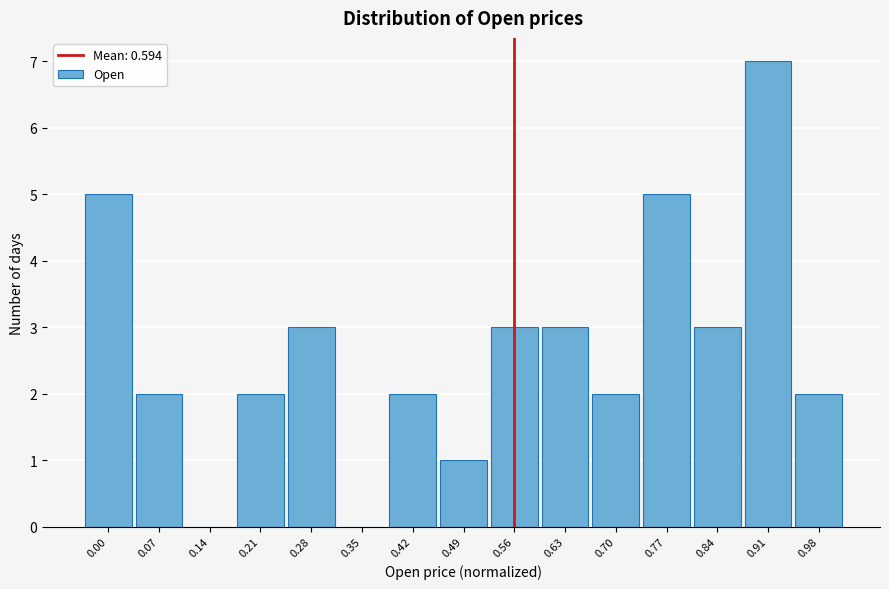

Reading left to right, what are all the values shown in this chart?

0.00=5	0.07=2	0.14=0	0.21=2	0.28=3	0.35=0	0.42=2	0.49=1	0.56=3	0.63=3	0.70=2	0.77=5	0.84=3	0.91=7	0.98=2